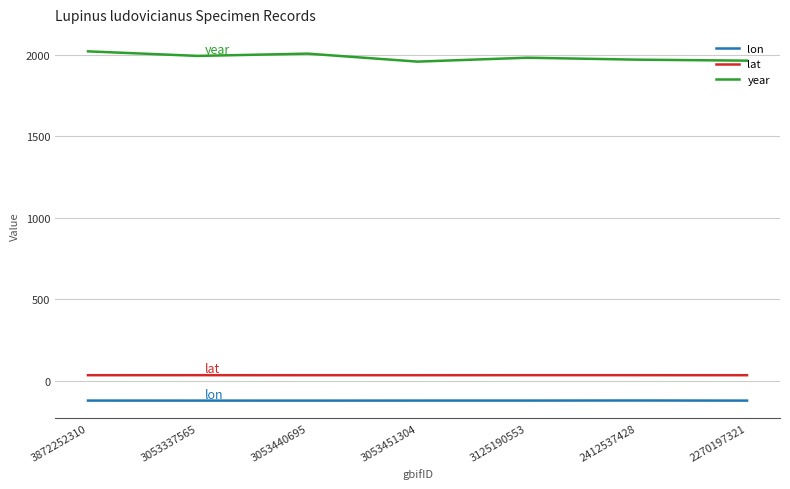

True or false: lat and year cross at least once.

False